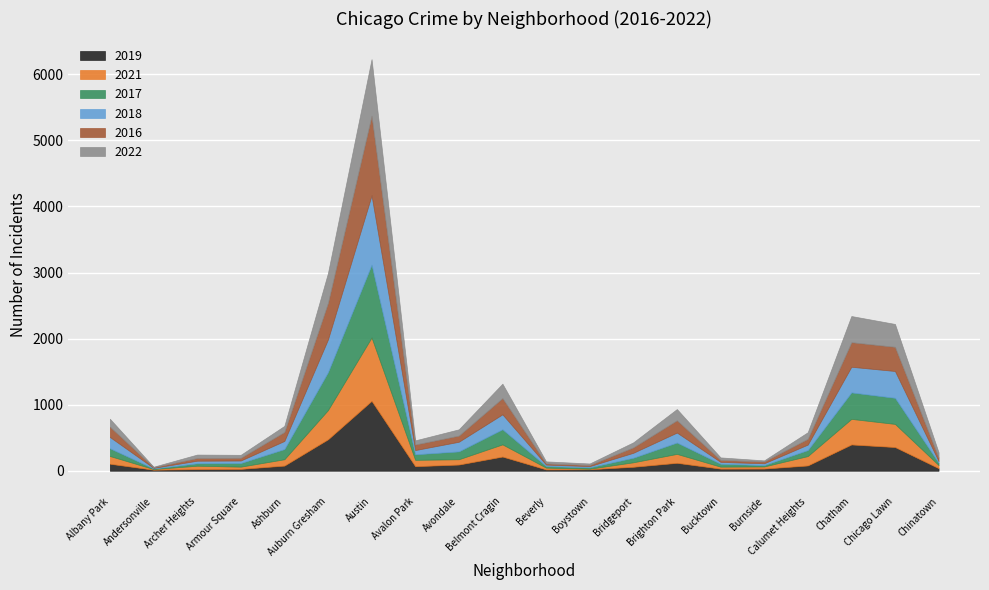

How many values in the 2022 series are below 92?

10